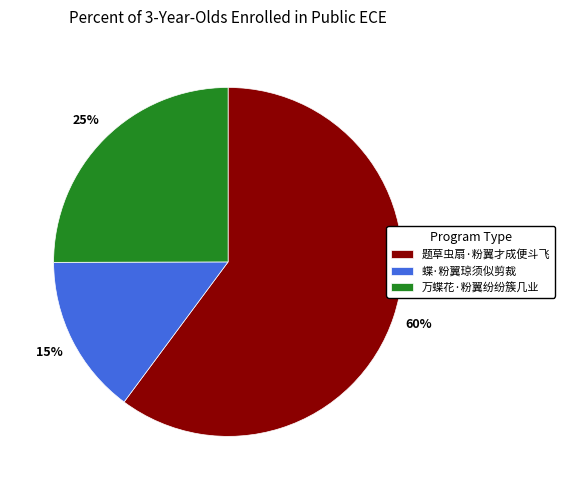

To the nearest percent, what is the average slice percentage?

33%